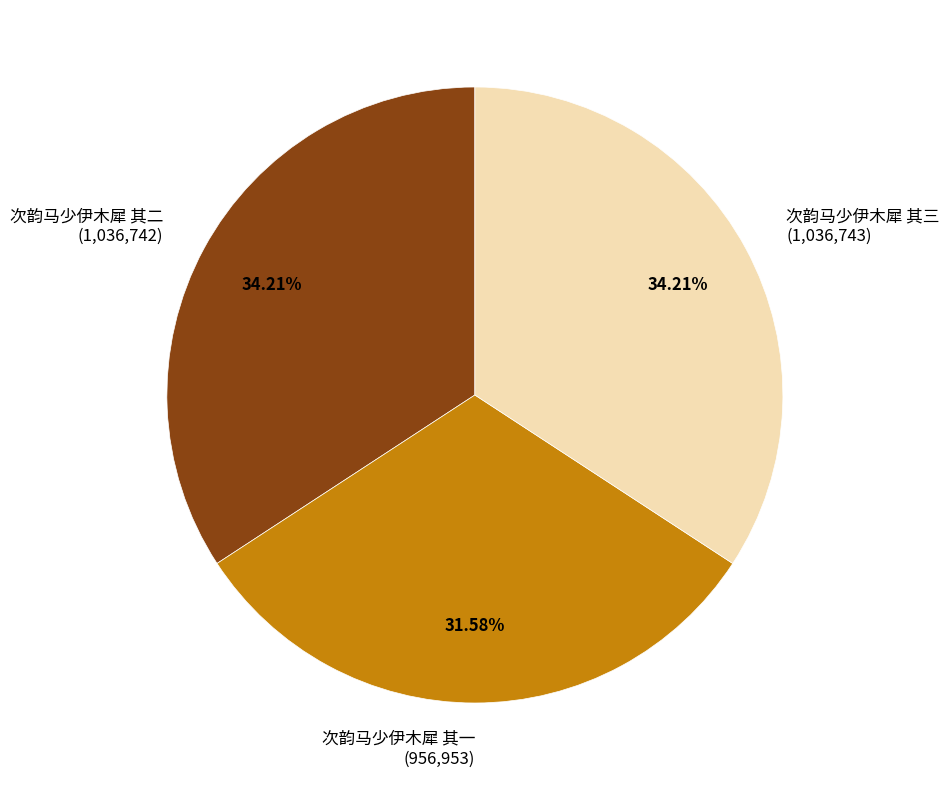

Which has a higher value, 次韵马少伊木犀 其三 or 次韵马少伊木犀 其一?

次韵马少伊木犀 其三